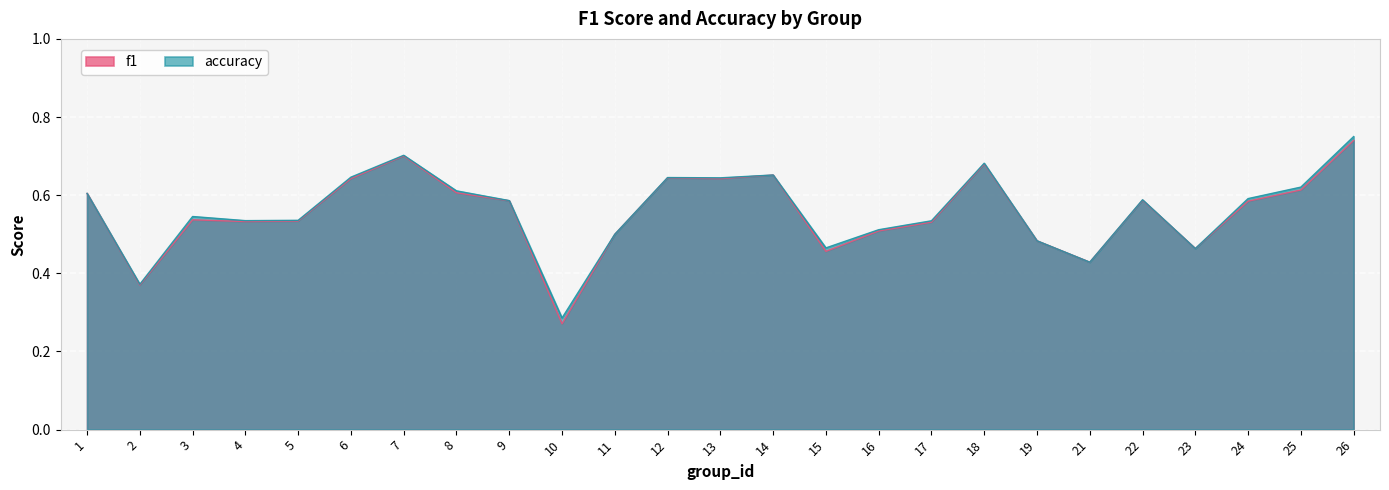

What value does the f1 series have at 6?

0.6